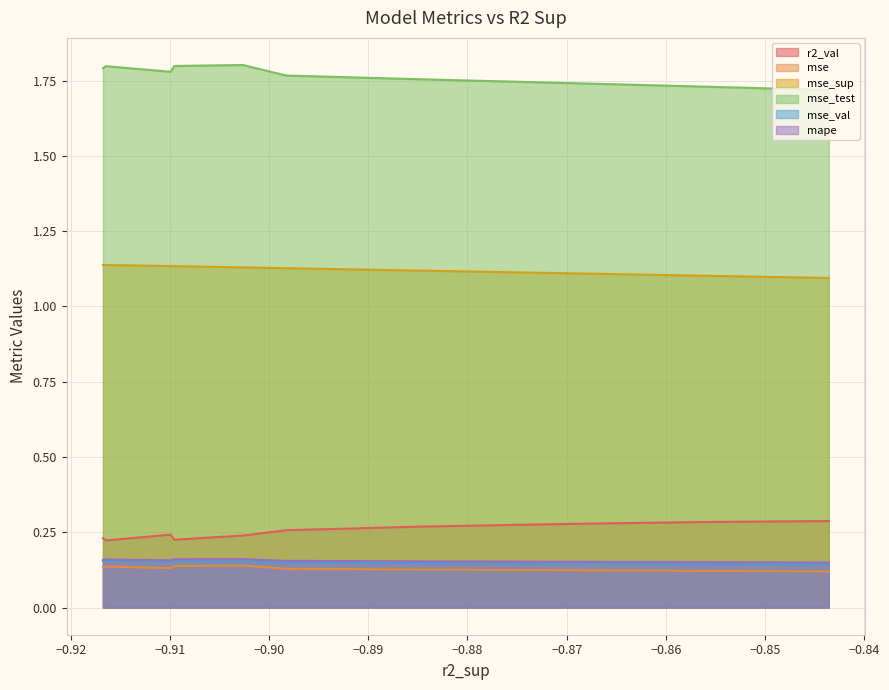

What is the difference between the maximum and minimum values in the mse_test series?

0.1